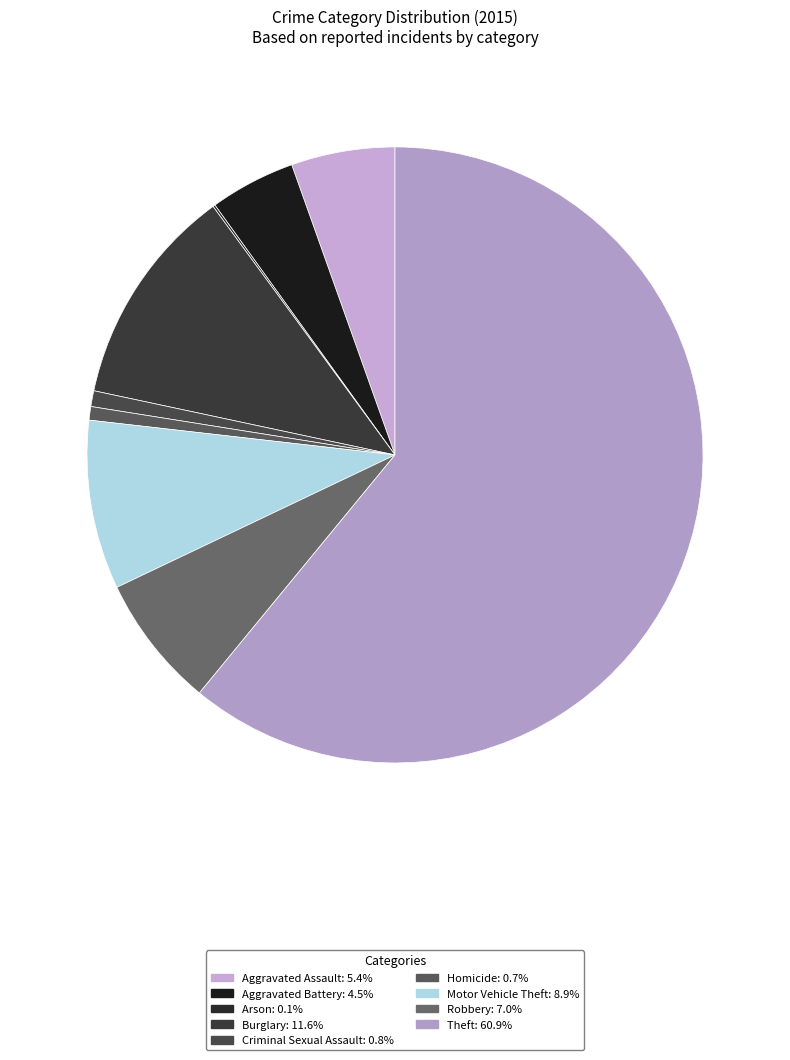

To the nearest percent, what is the average slice percentage?

11%